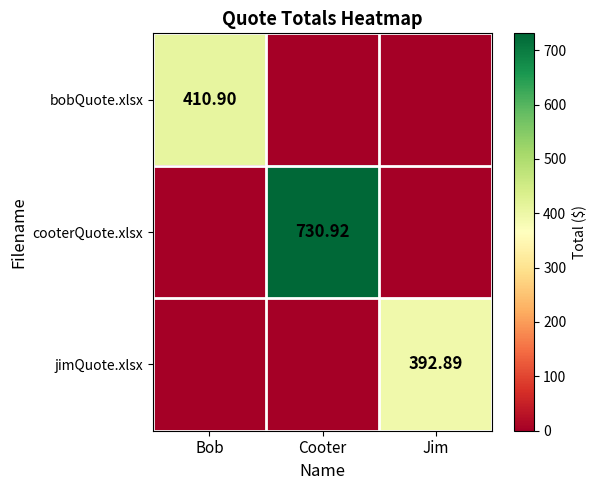

Which series has the largest range (max minus min)?

cooterQuote.xlsx